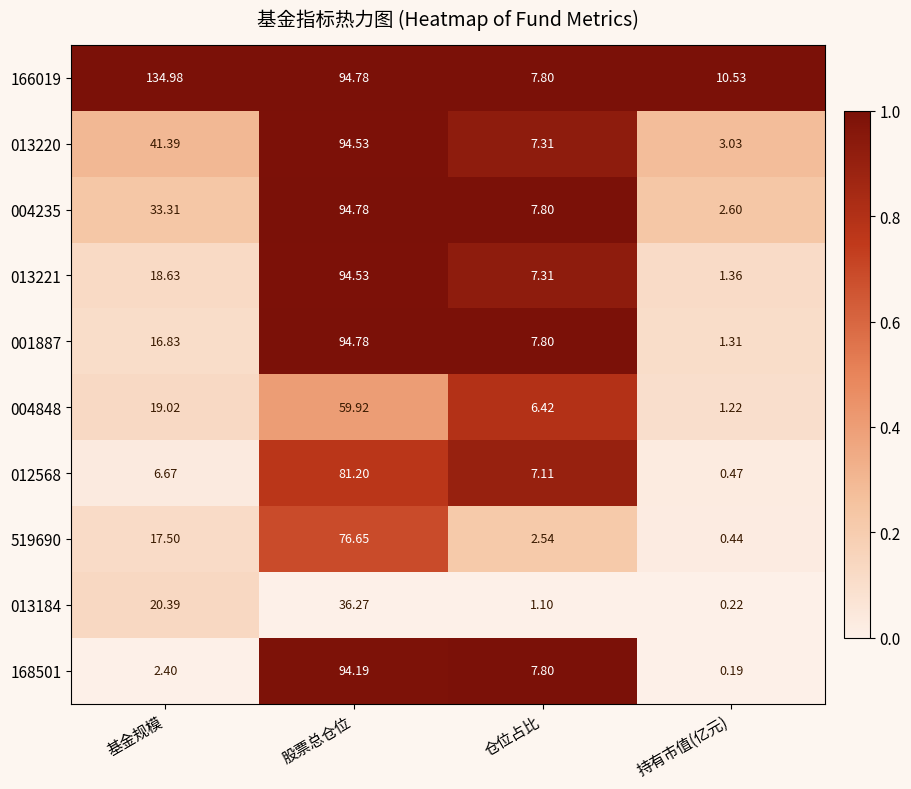

At which label does 004848 reach its peak?

股票总仓位